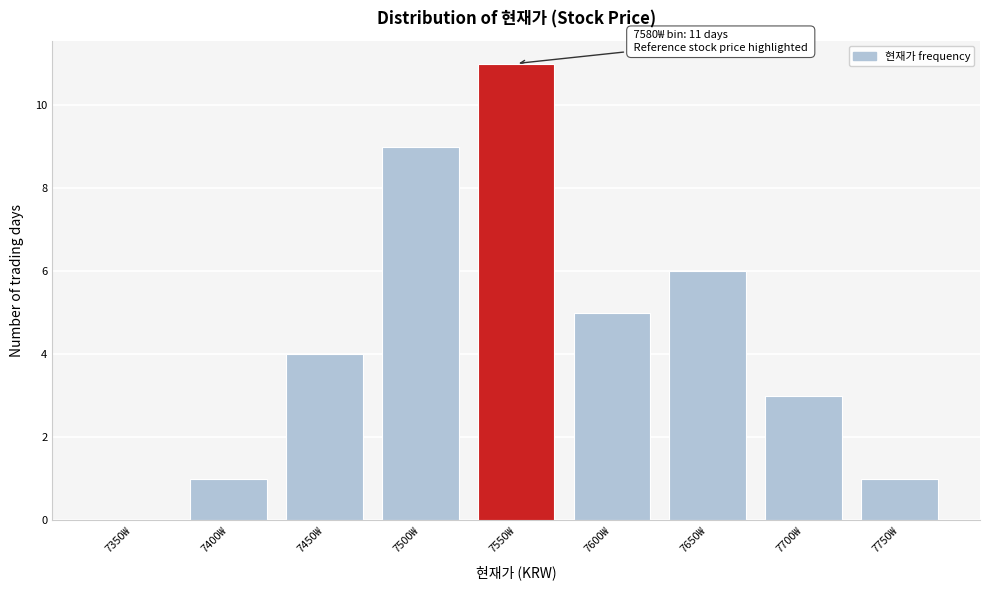

Reading left to right, list all the values displayed in this chart.

7350₩=0	7400₩=1	7450₩=4	7500₩=9	7550₩=11	7600₩=5	7650₩=6	7700₩=3	7750₩=1